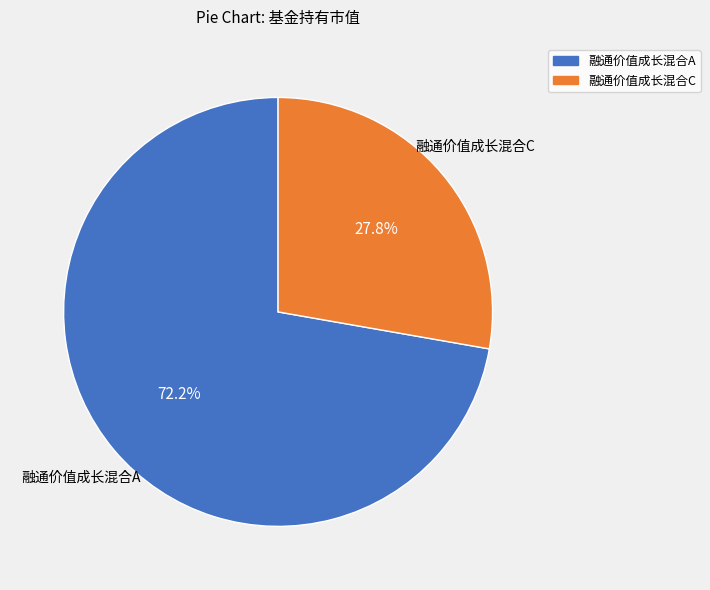

How many segments does this pie chart have?

2